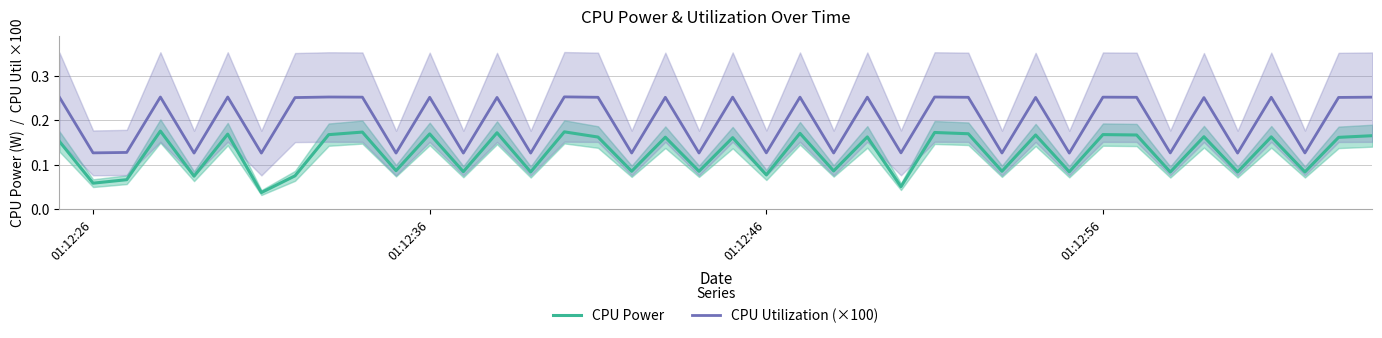

True or false: CPU Utilization (×100) has more than 2 interior local peaks.

True